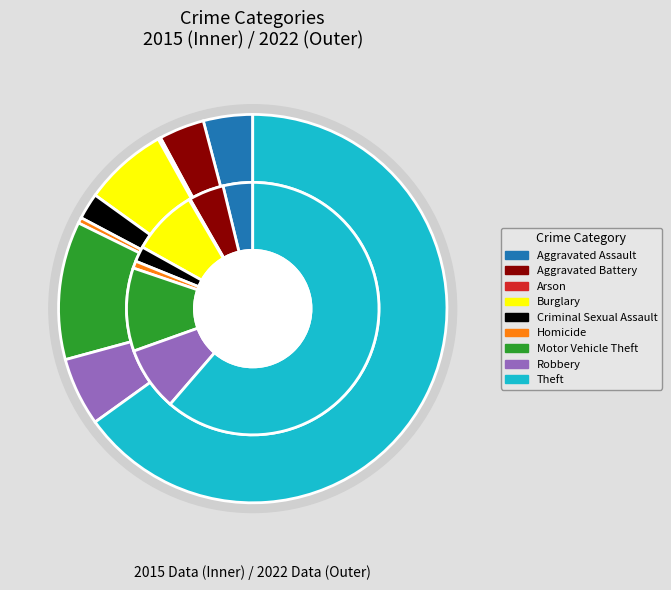

Which category has the biggest portion of the pie?

Theft